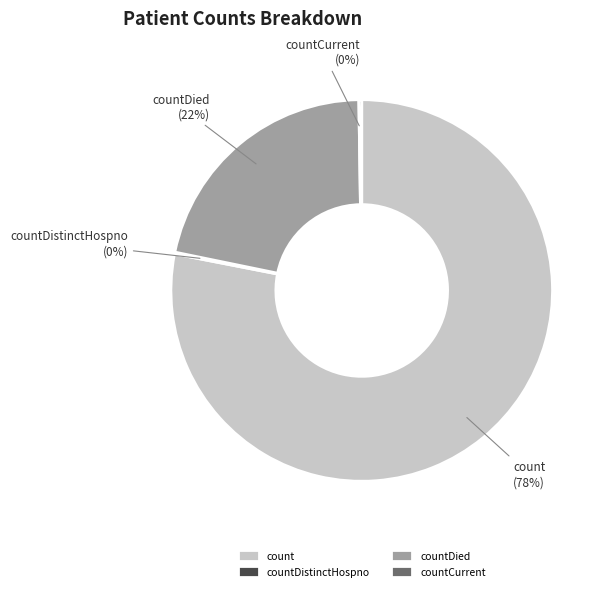

What is the largest slice in the pie chart?

count